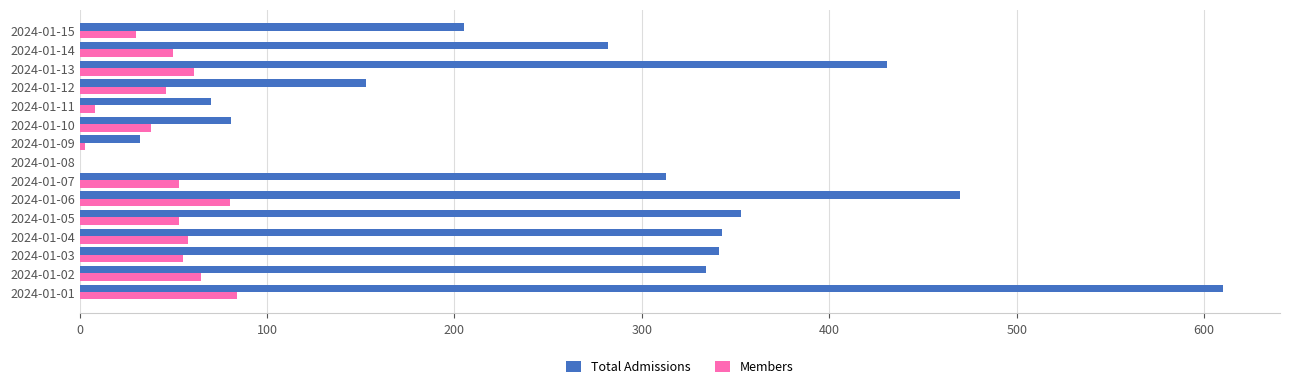

How many series are shown in this chart?

2